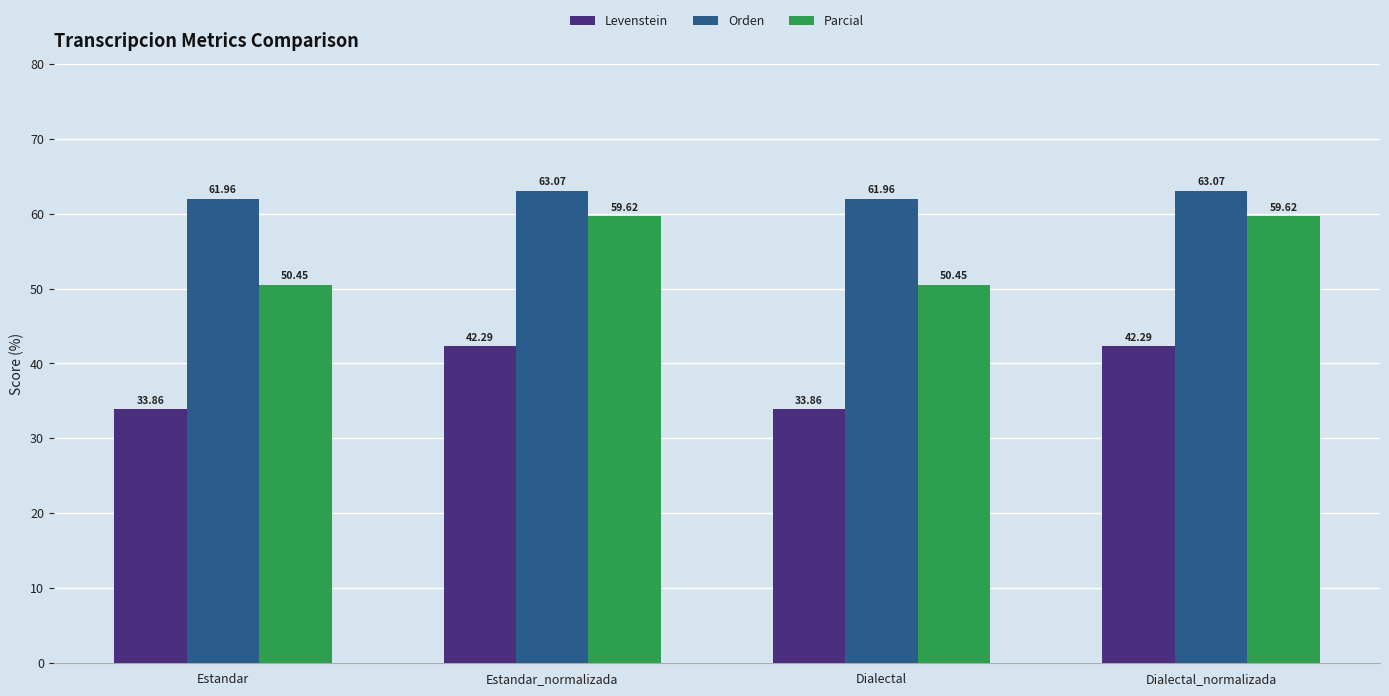

How many values in the Levenstein series exceed 42?

2